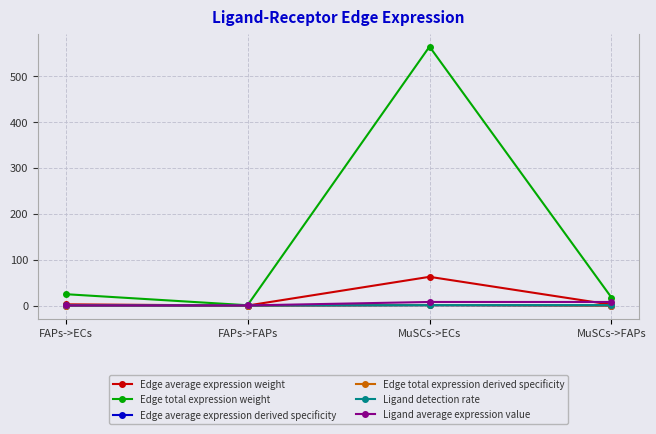

What is the label of the 2nd point from the left?

FAPs->FAPs